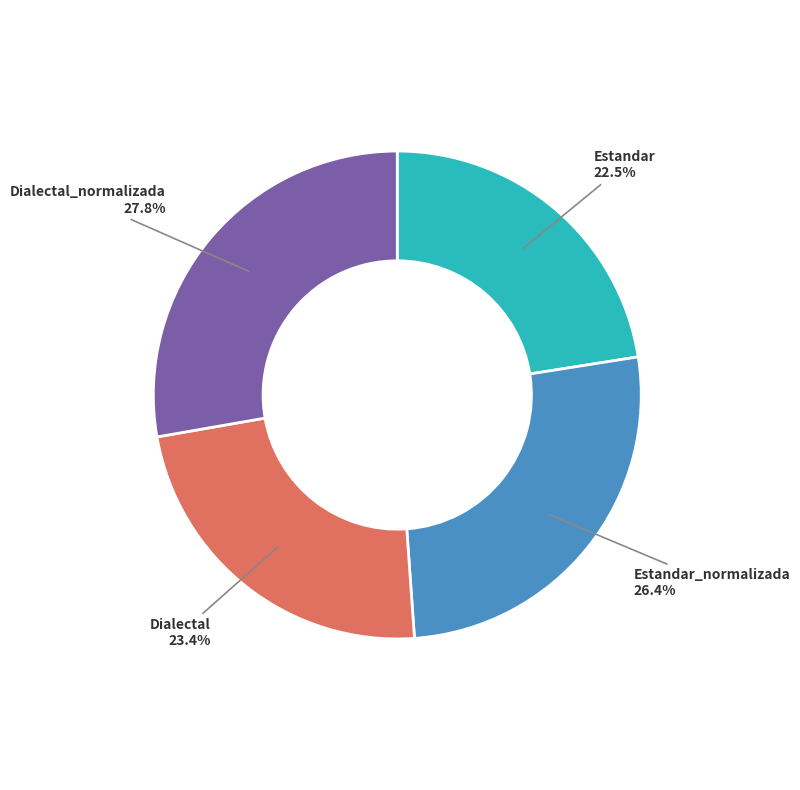

What is the smallest slice in the pie chart?

Estandar